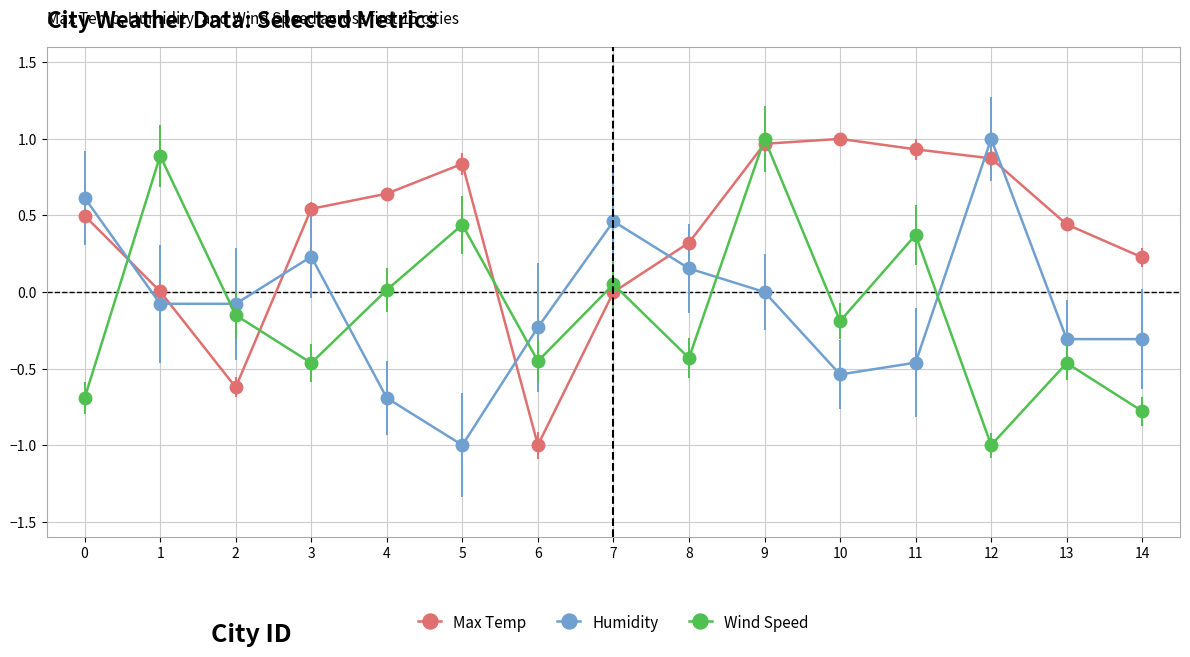

The value of Max Temp at 12 is 0.9. True or false?

True